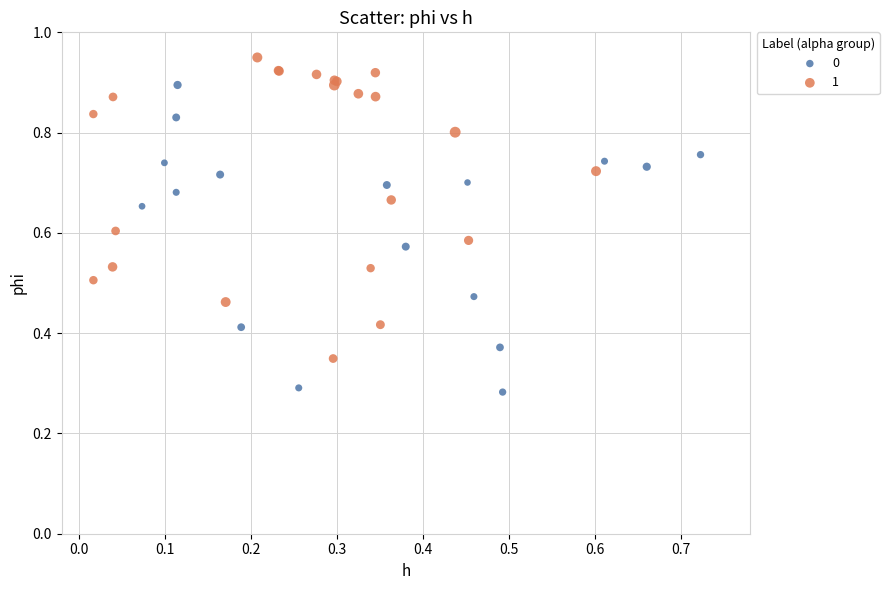

What are all the series names shown in the legend?

0, 1